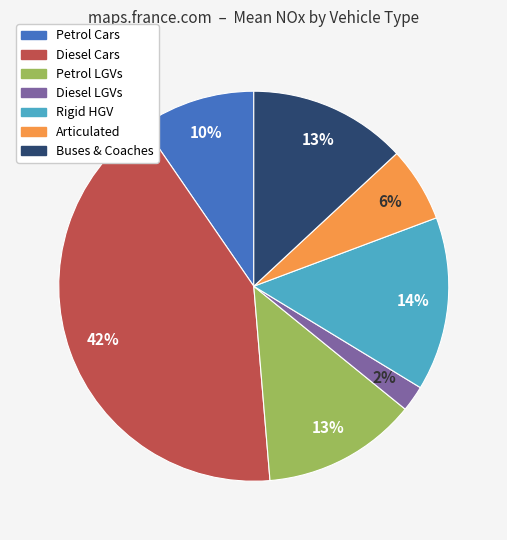

Between Diesel LGVs and Petrol LGVs, which is larger?

Petrol LGVs